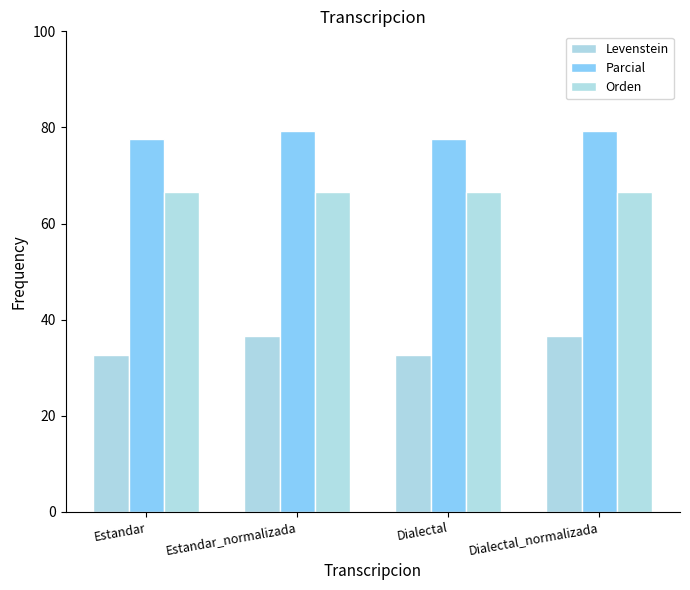

True or false: Orden has a value of 107.1 at Estandar.

False